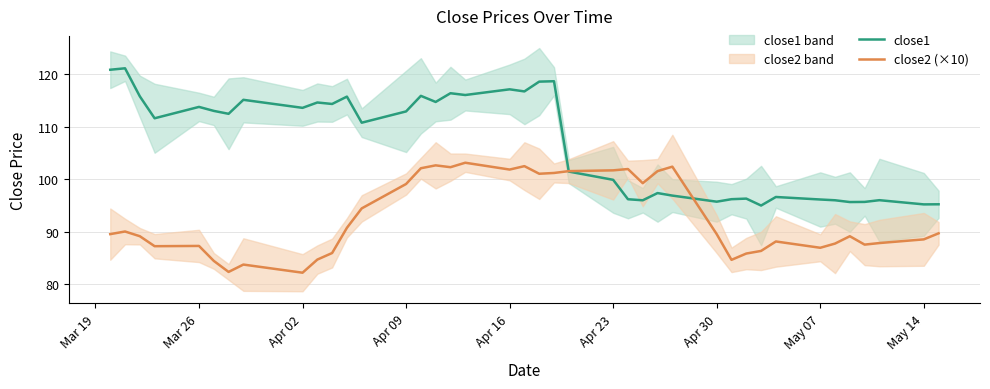

What is the difference between the maximum and minimum values in the close1 series?

26.1